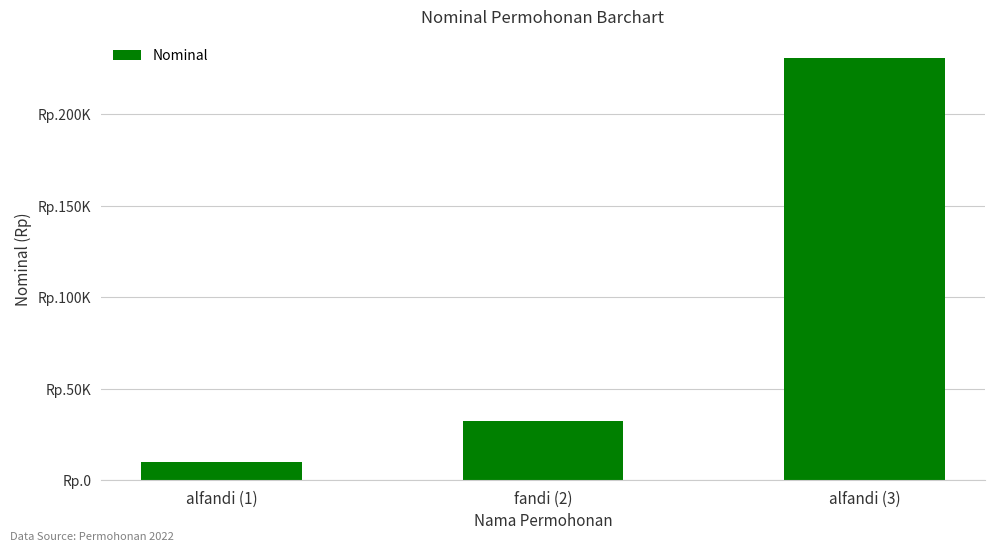

Are the bars horizontal?

No